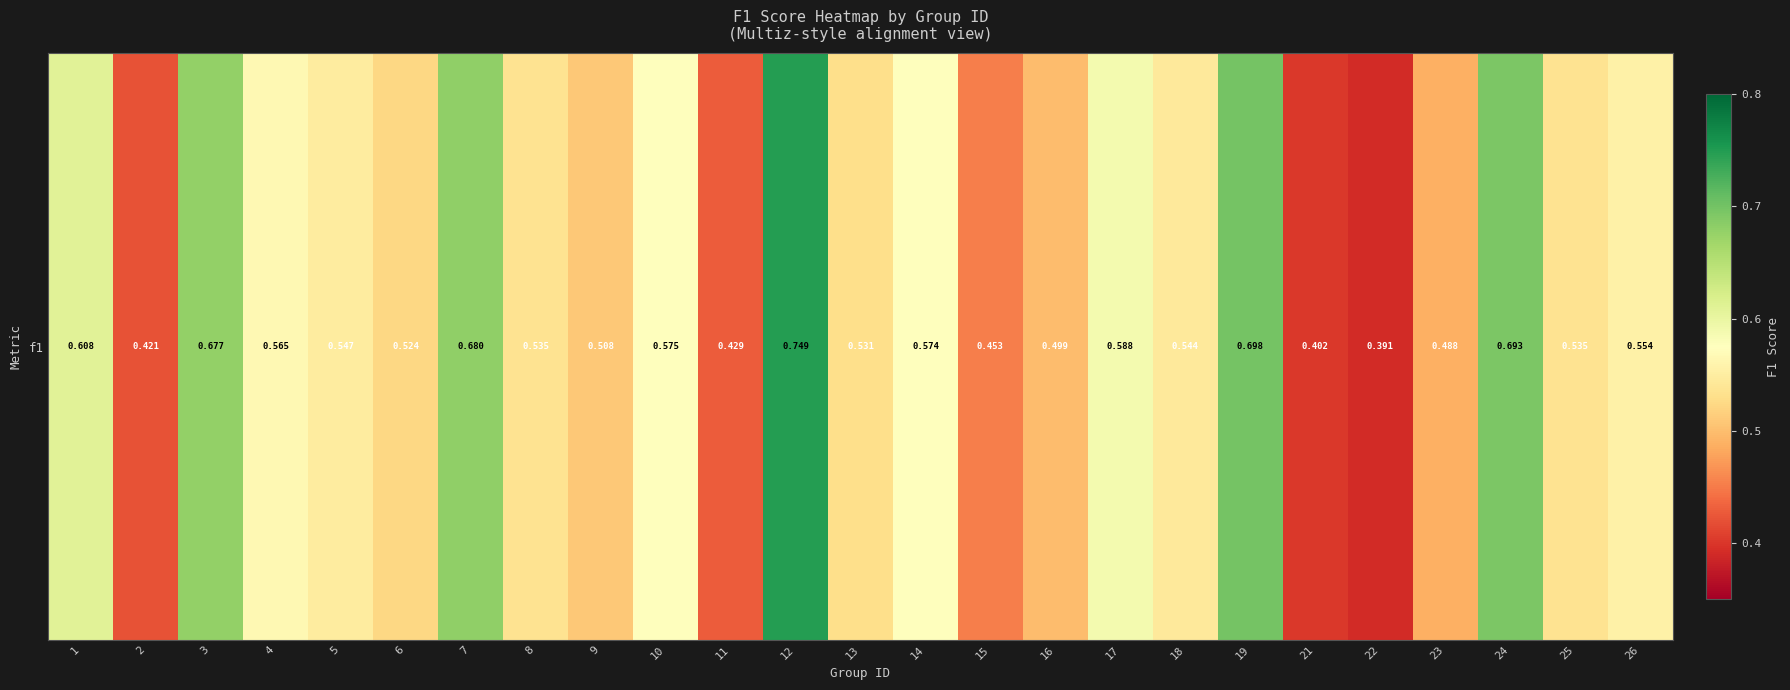

What is the sum of all values?

13.8